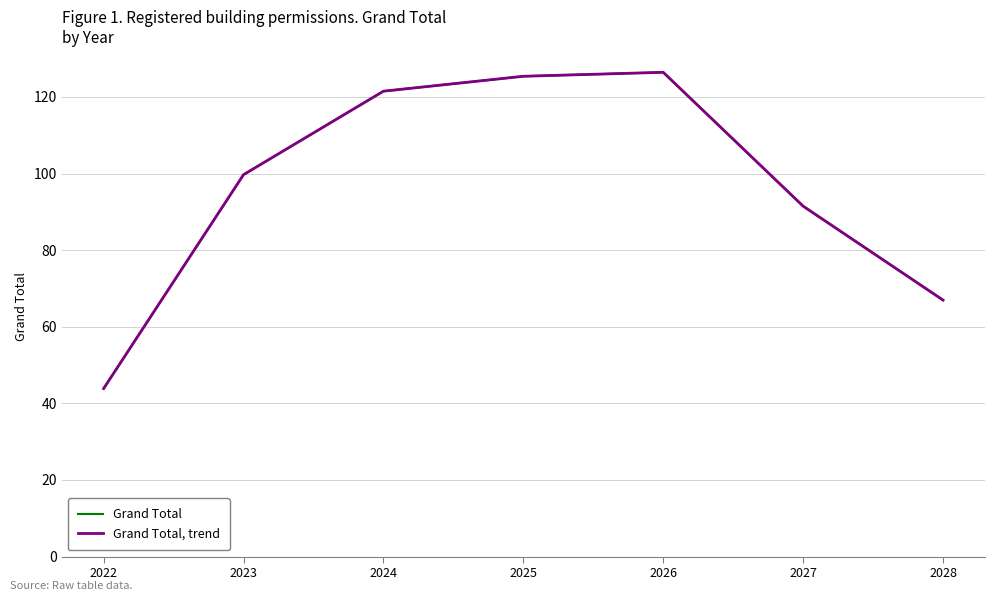

True or false: Grand Total, trend and Grand Total intersect in this chart.

False